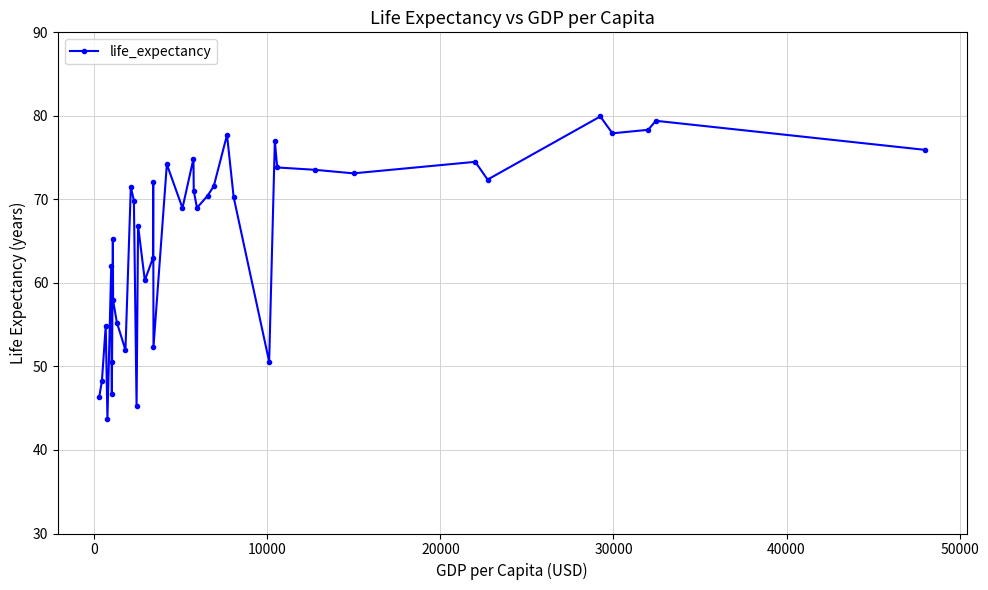

What is the smallest value displayed?

43.7